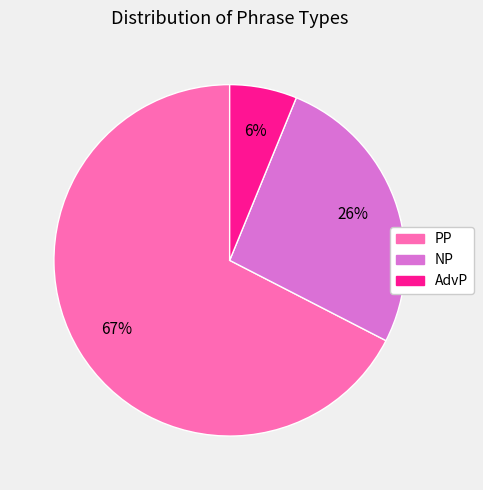

Which slice is the largest?

PP